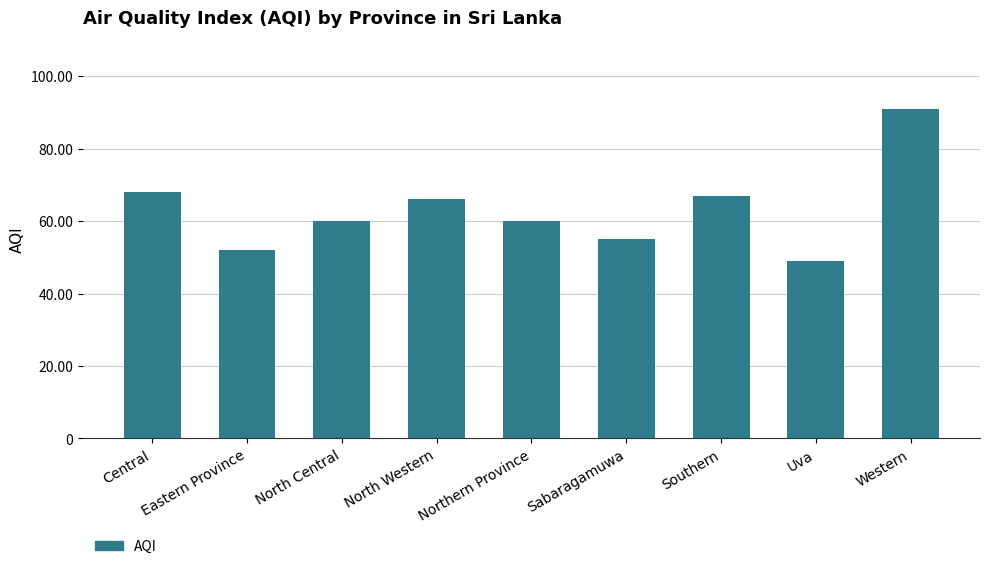

What is the label of the 4th bar from the left?

North Western